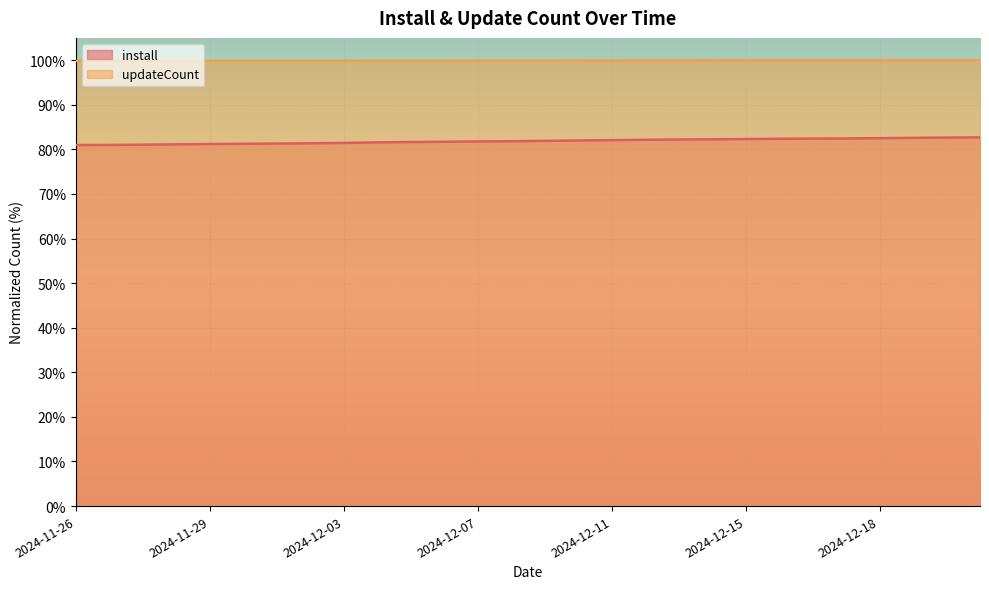

What is the minimum value for updateCount?

99.8